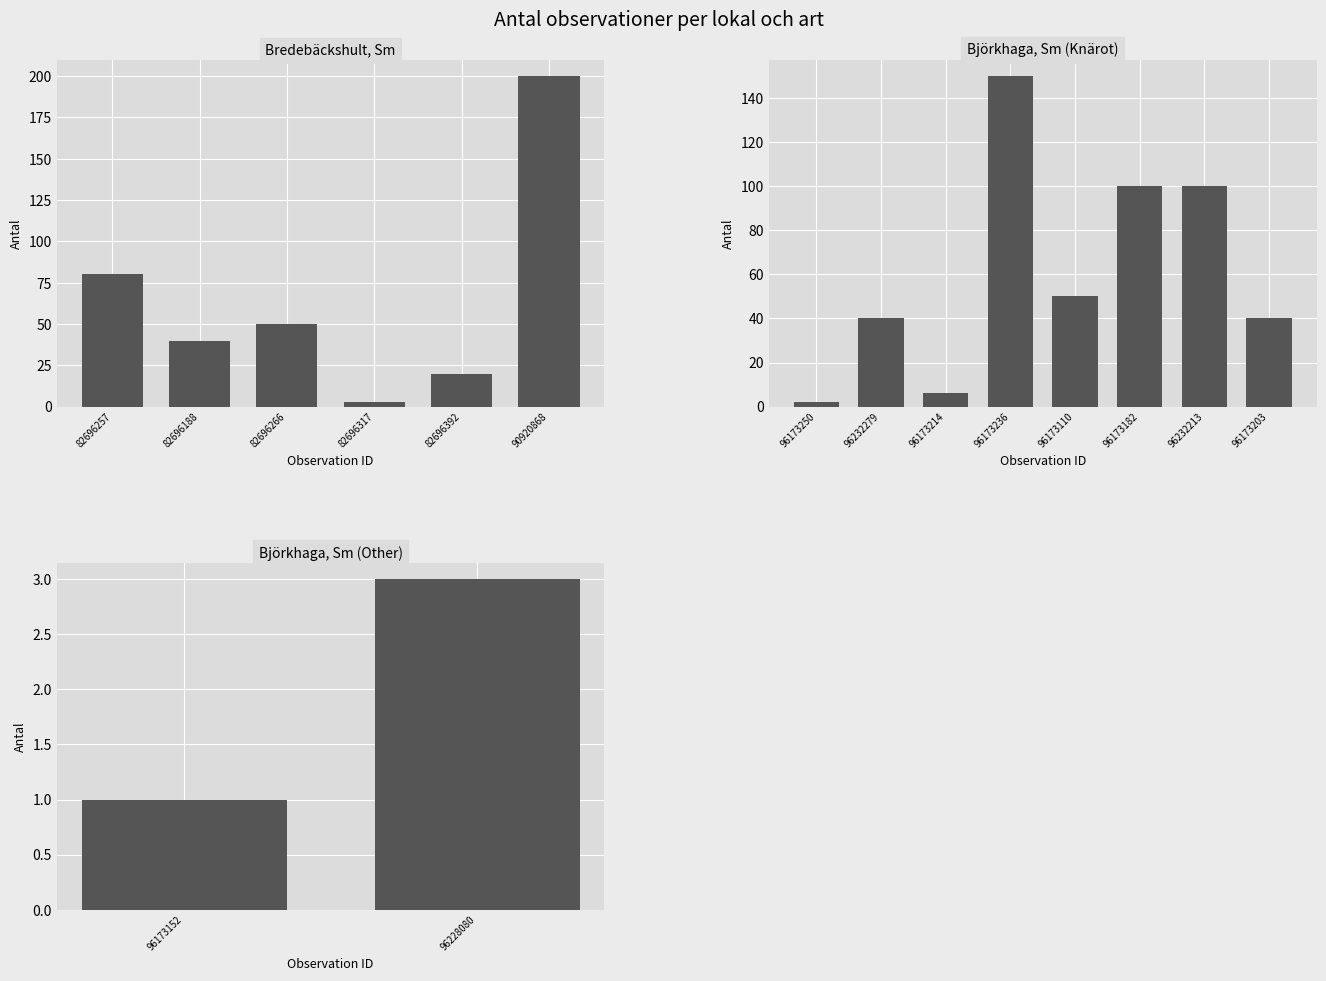

Rank the categories by value from highest to lowest.

90920868, 82696257, 82696266, 82696188, 82696392, 82696317